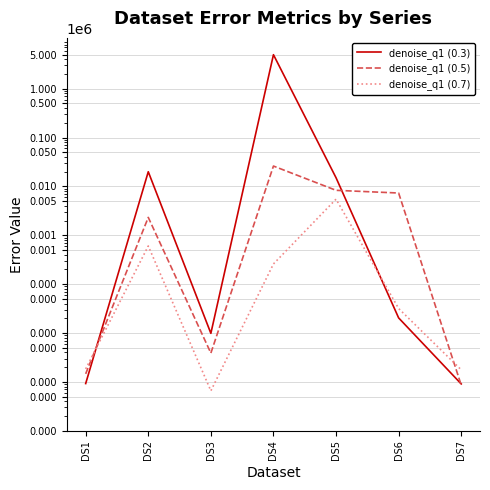

At which label does denoise_q1 (0.3) reach its peak?

DS4